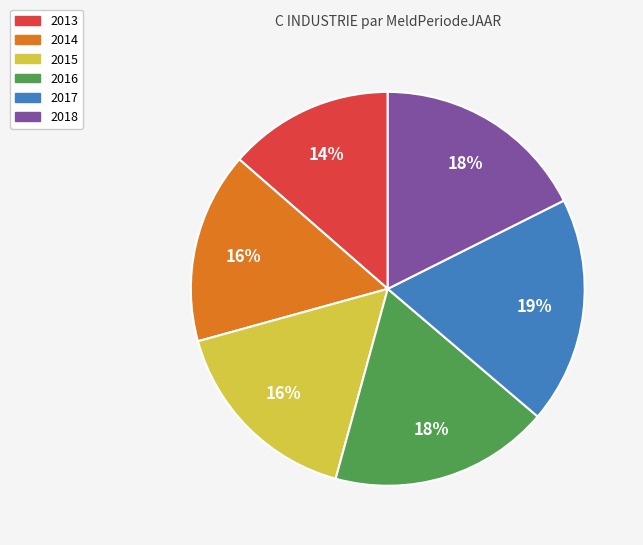

Is the sum of 2013 and 2017 greater than half?

No